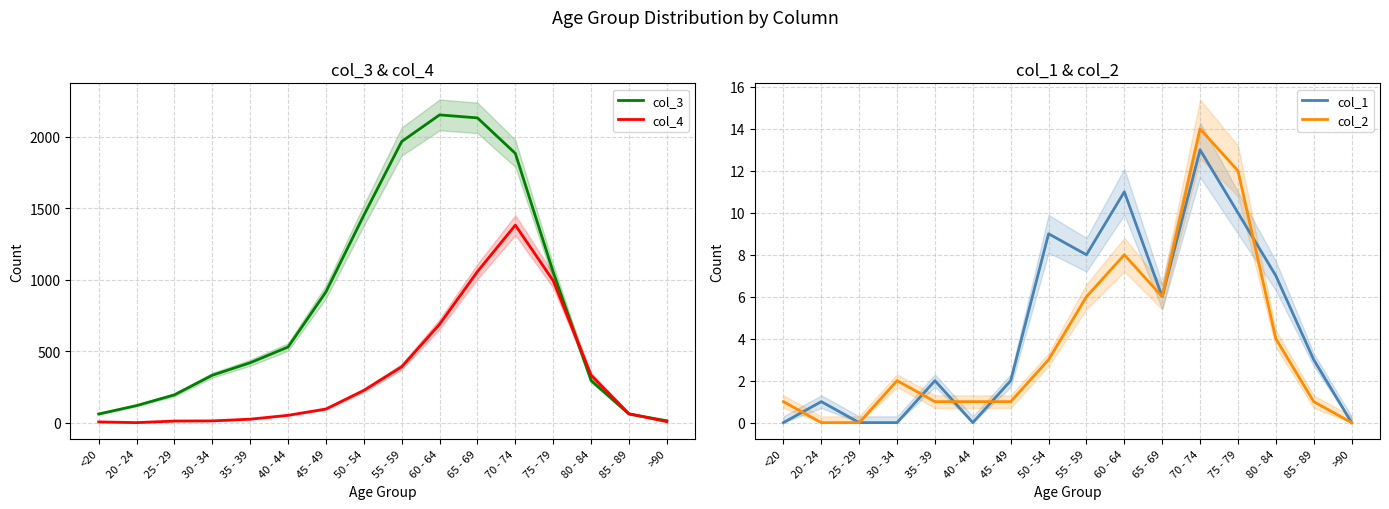

What position from the right is 20 - 24?

15